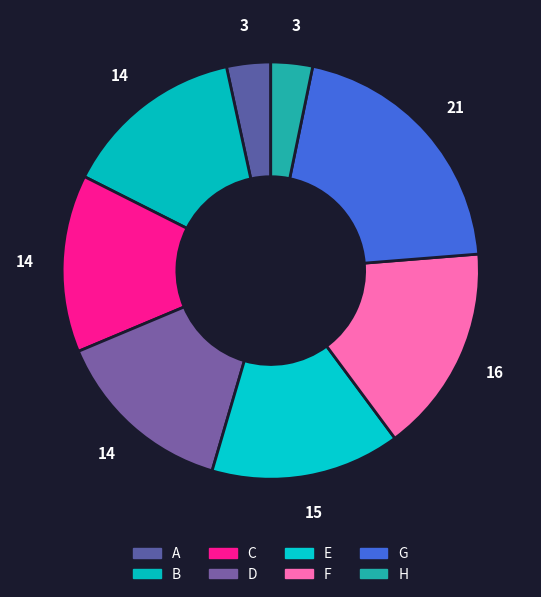

Is the sum of D and A greater than half?

No